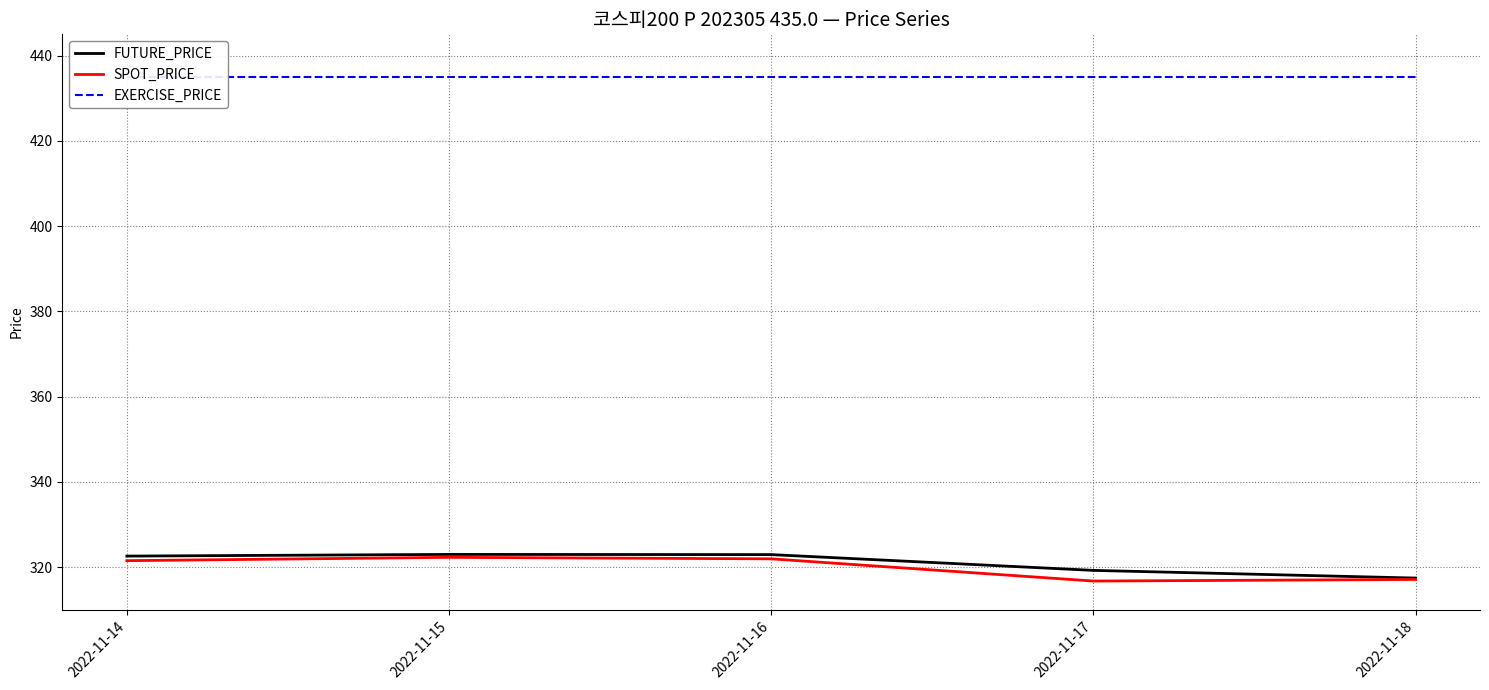

Where is SPOT_PRICE nearest to the value 319?

2022-11-18